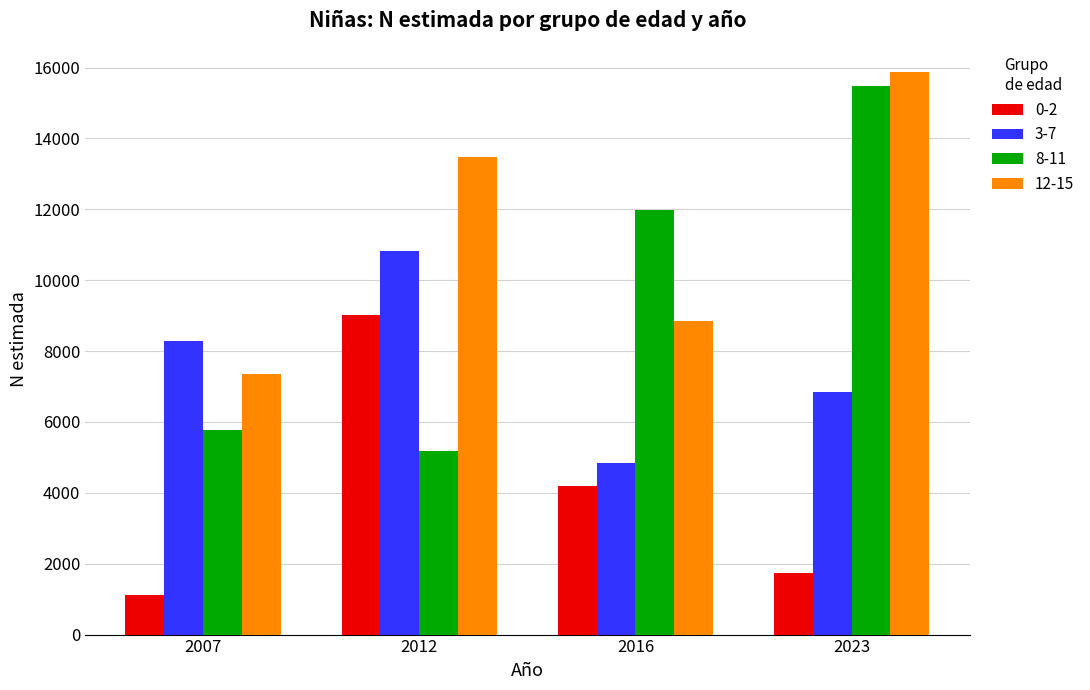

Reading left to right, extract all data points from this chart.

0-2: 2007=1107	2012=9024	2016=4203	2023=1725
3-7: 2007=8272	2012=10814	2016=4845	2023=6844
8-11: 2007=5776	2012=5186	2016=11985	2023=15487
12-15: 2007=7345	2012=13474	2016=8851	2023=15882